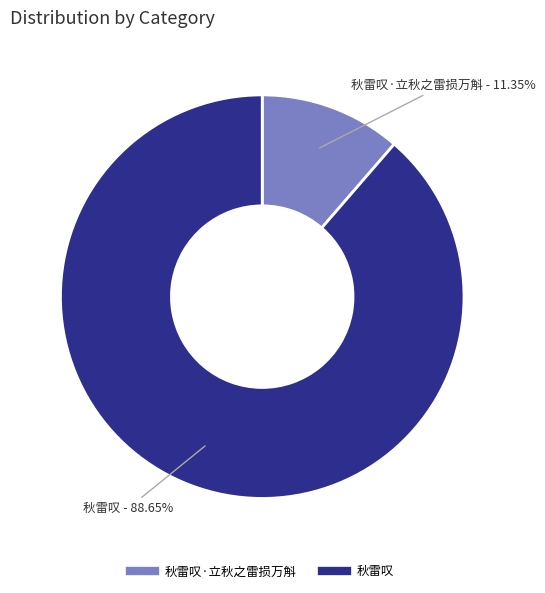

Does any single category account for the majority?

Yes